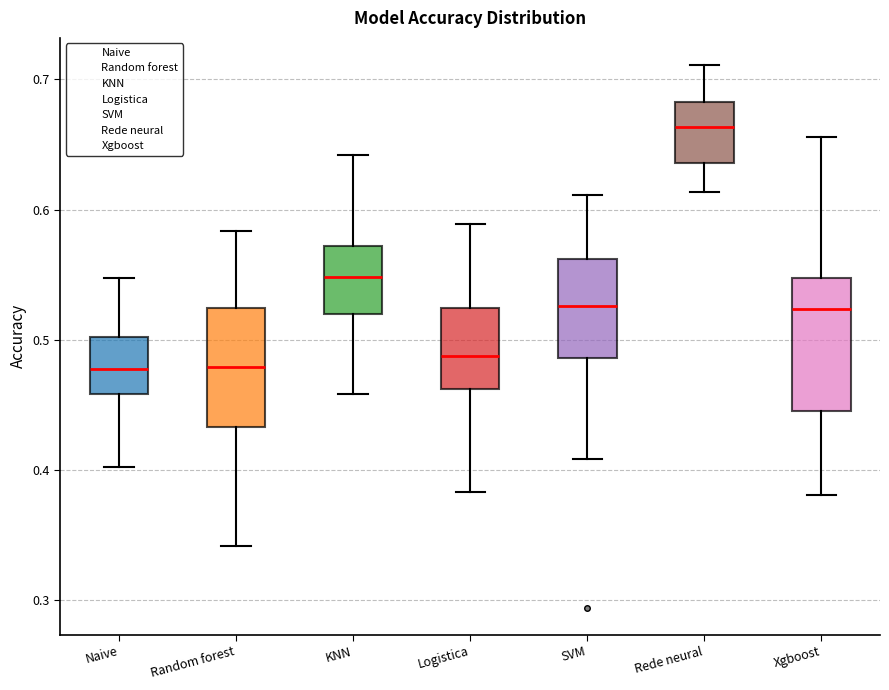

Where is the lower edge of the box for Xgboost on the y-axis? The values are not printed on the chart, so give them approximately, as read against the axis.

0.45